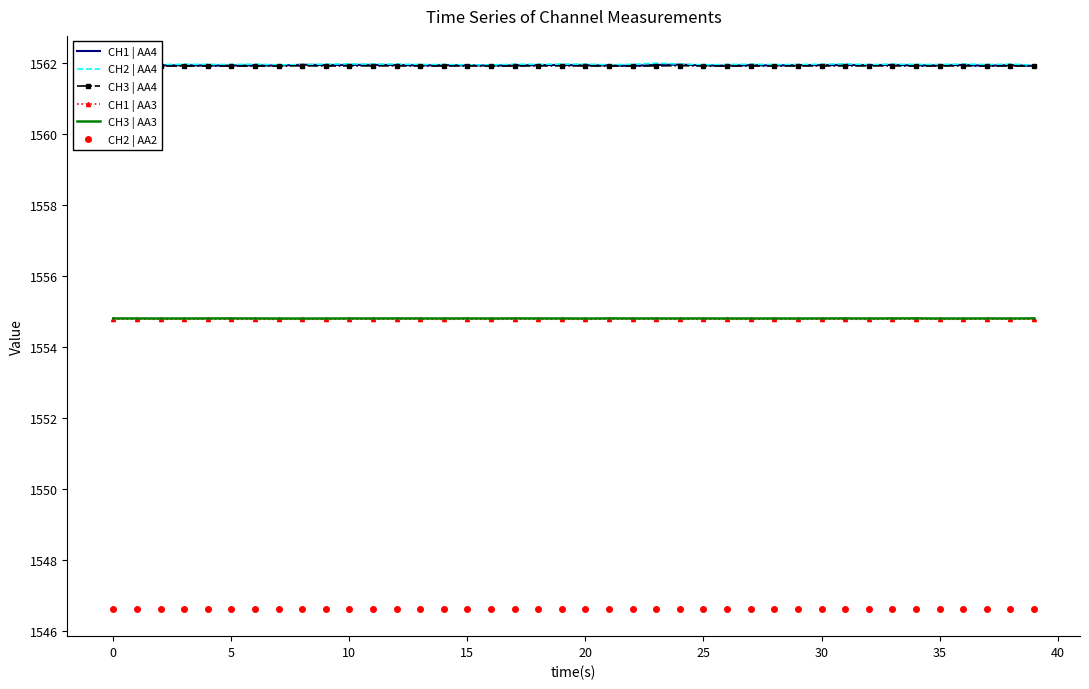

How many interior local valleys does the CH1 | AA4 series have?

13